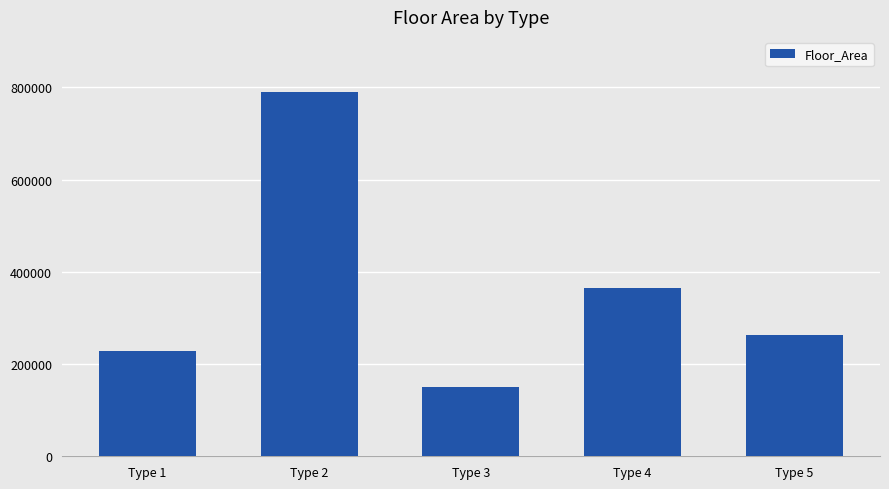

Reading left to right, what are all the values shown in this chart?

229123	791123	150666	364839	262994